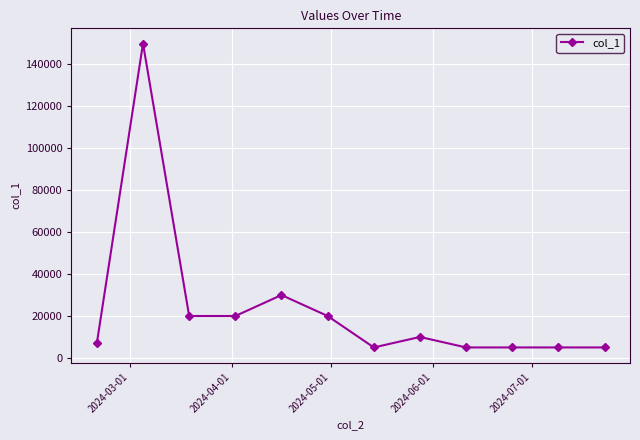

What is the value of the 1st point from the left?

7000